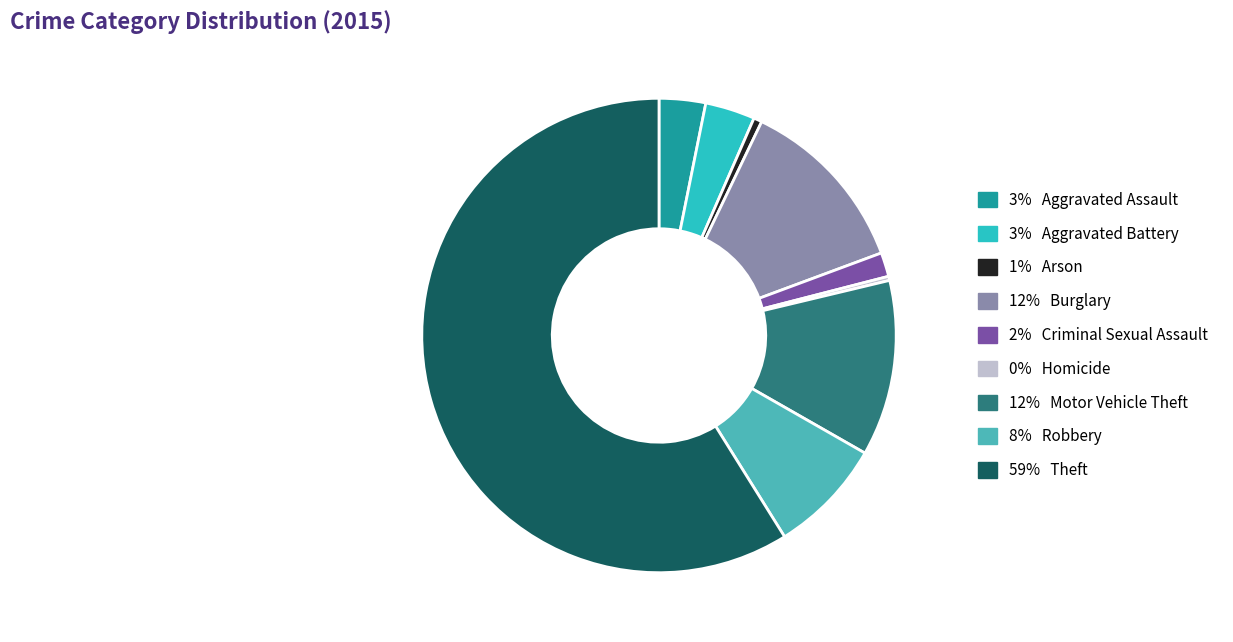

How many slices are in this pie chart?

9